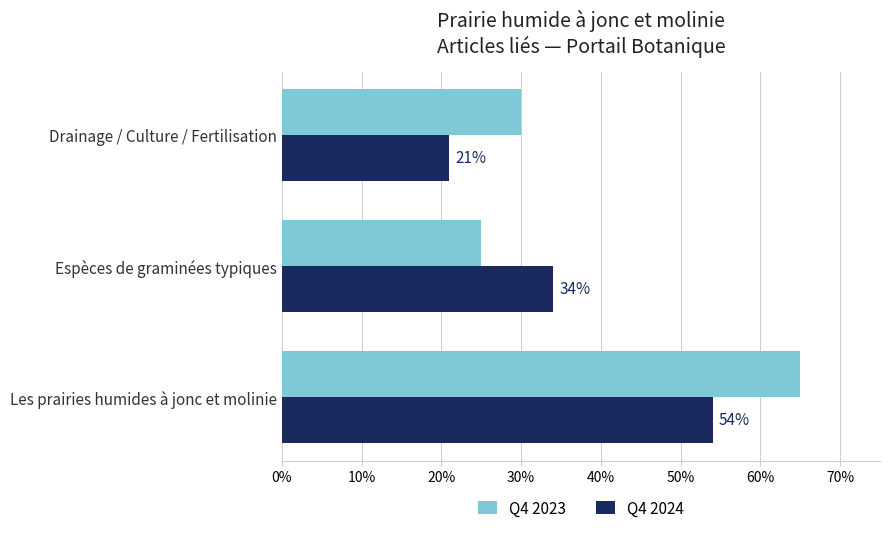

Which series has the largest total across all categories?

Q4 2023